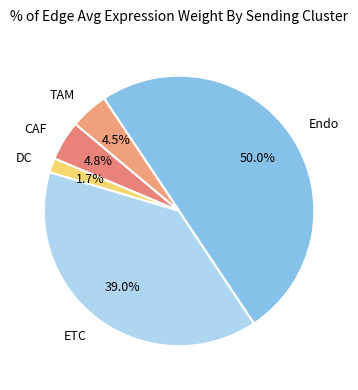

Which has a higher value, DC or Endo?

Endo